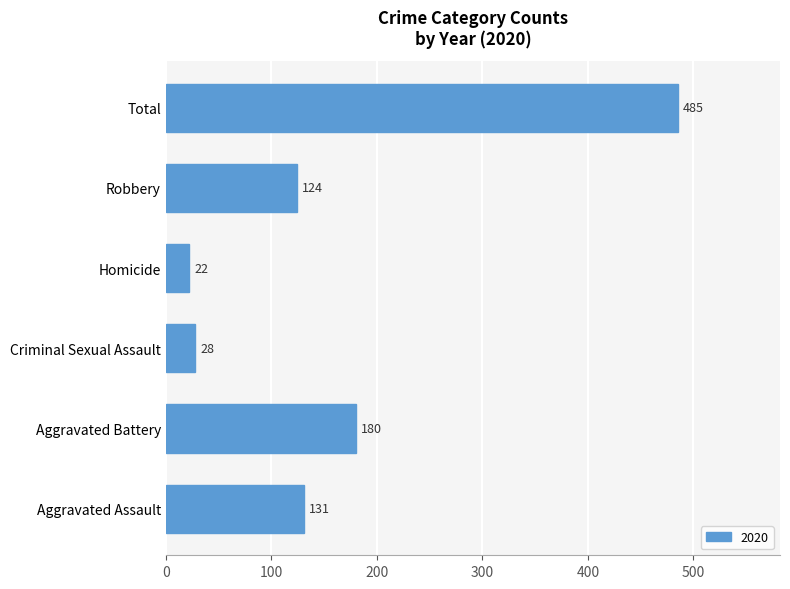

The chart shows a value of 22 at Homicide. True or false?

True